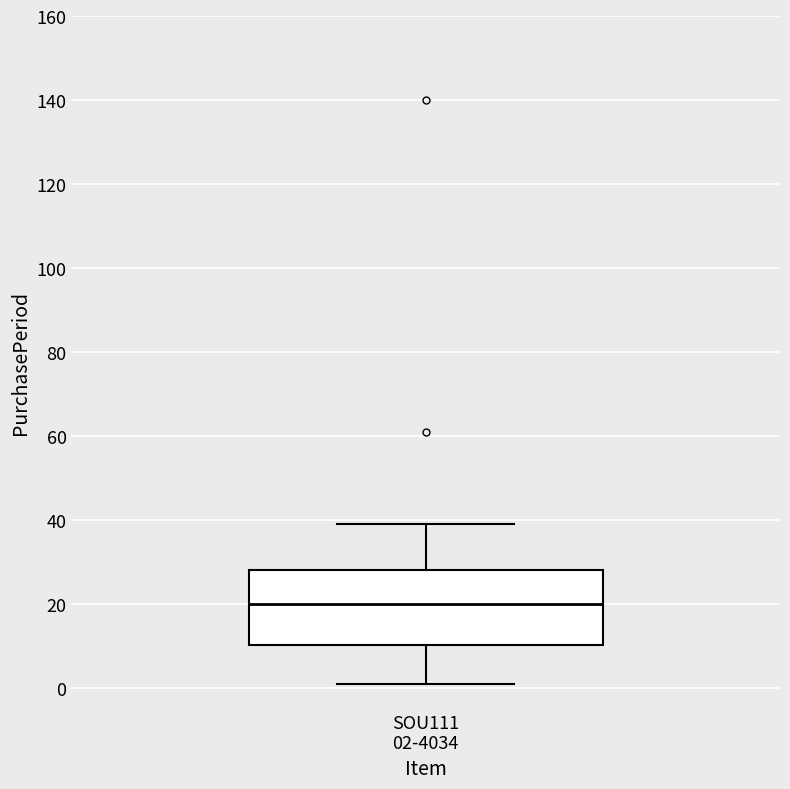

Transcribe this box plot: give where the median line is, the range the box spans, and where the two whiskers end, as read against the y-axis. The values are not printed on the chart, so give them approximately, as read against the axis.

median 20, box 10 to 28, whiskers 2 to 40